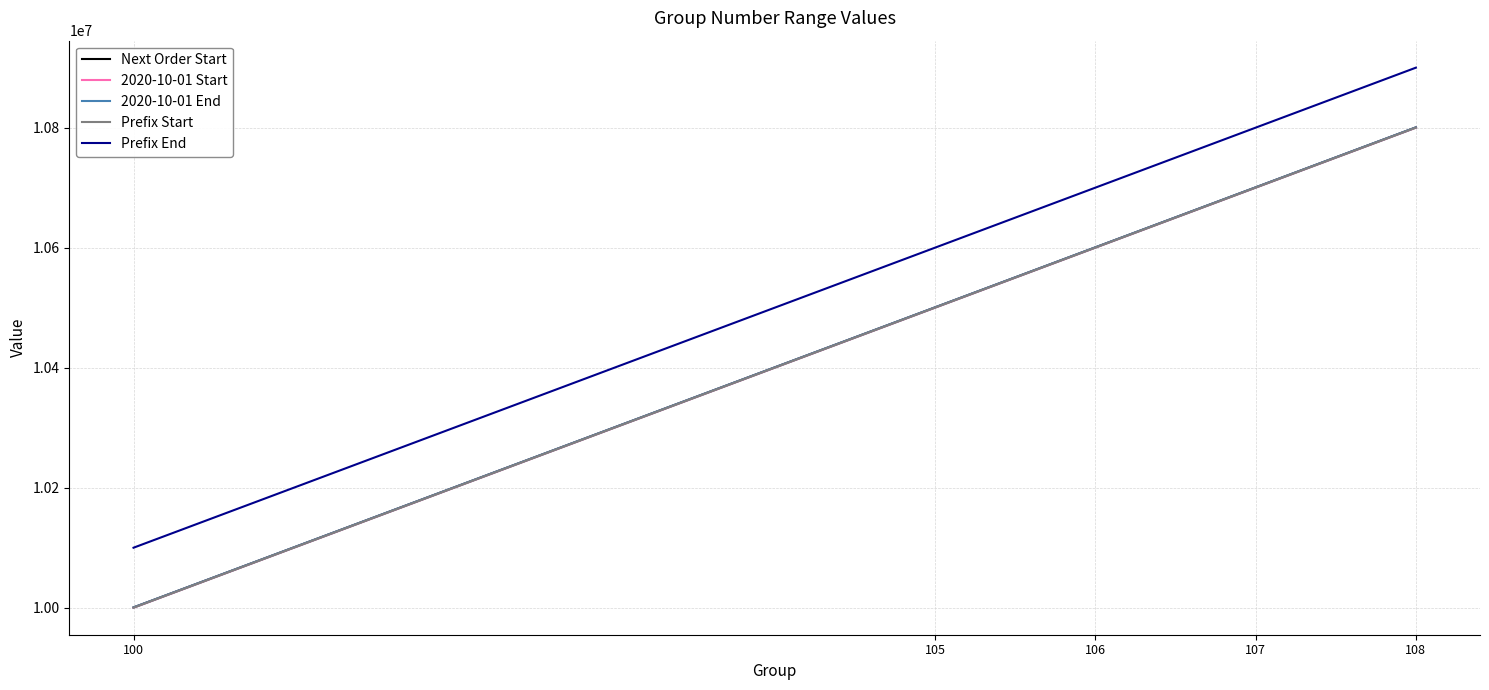

Is this an area chart (filled region under the line)?

No